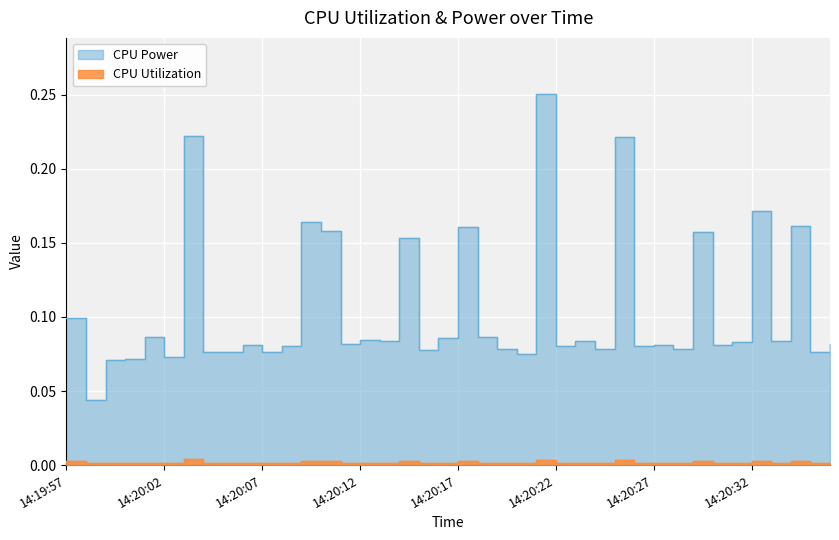

In CPU Power, how many points are higher than both neighbors (excluding endpoints)?

14